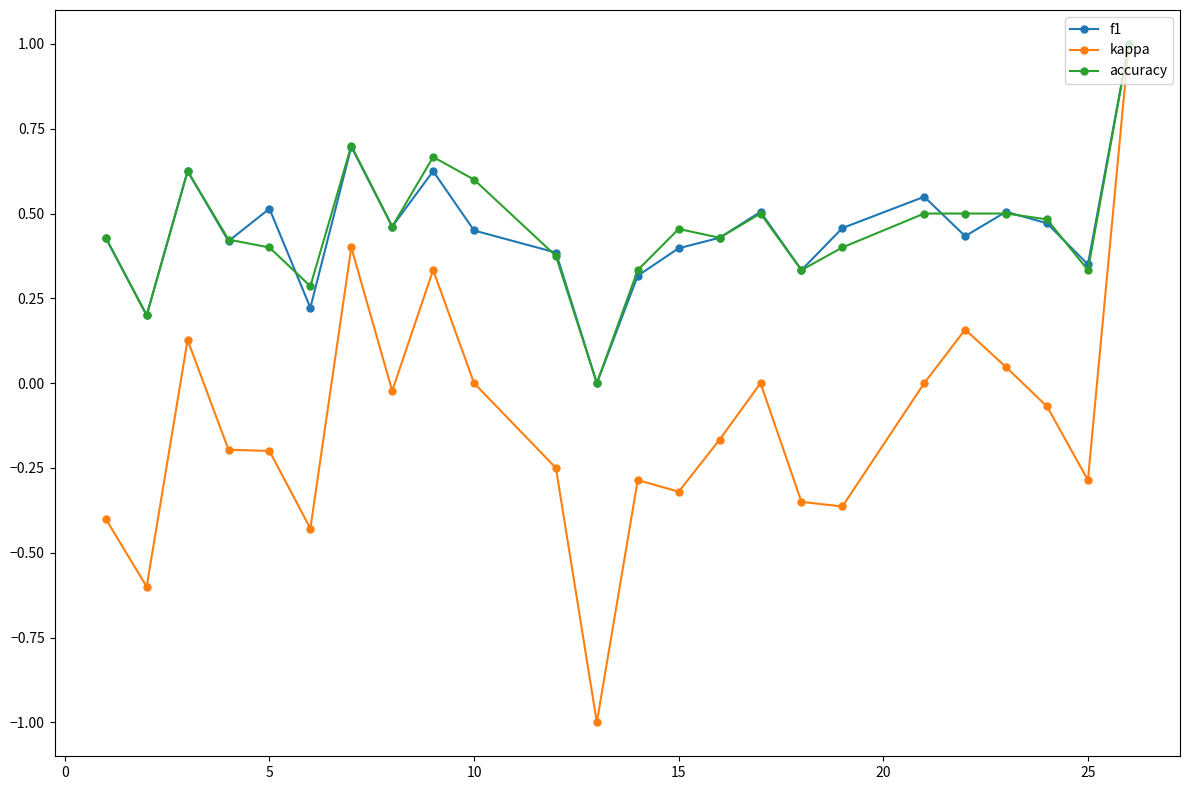

Which series has the largest range (max minus min)?

kappa